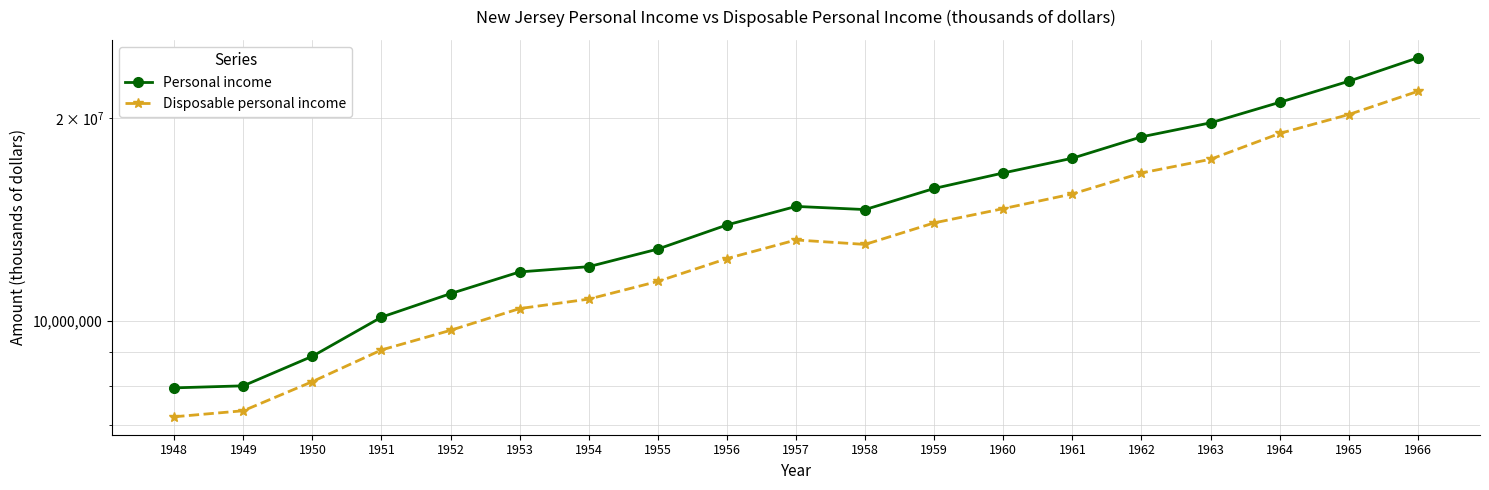

How many interior local peaks does the Personal income series have?

1